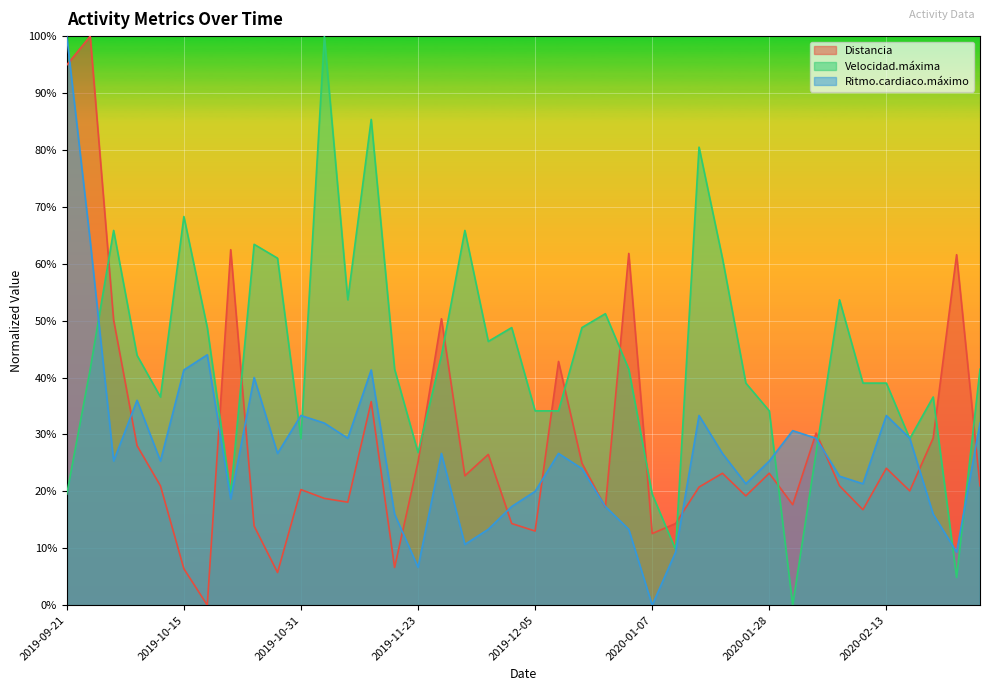

What is the label of the 2nd point from the left?

2019-09-28